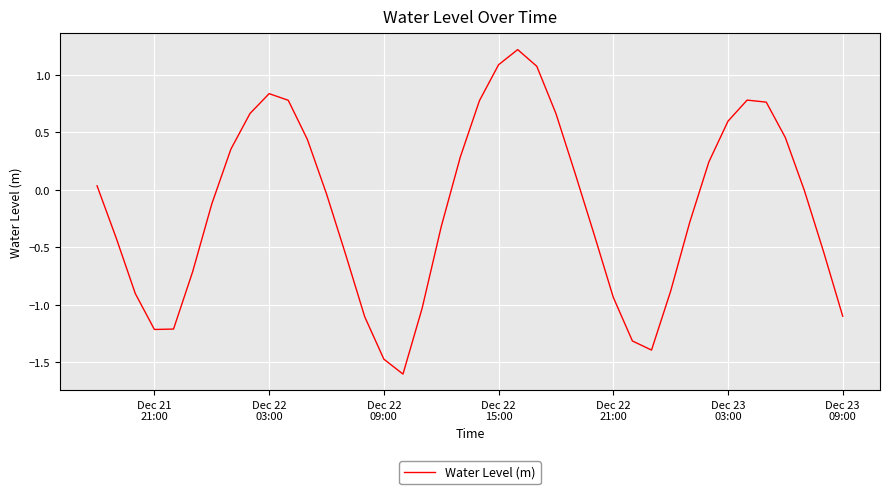

What is the greatest value displayed?

1.2